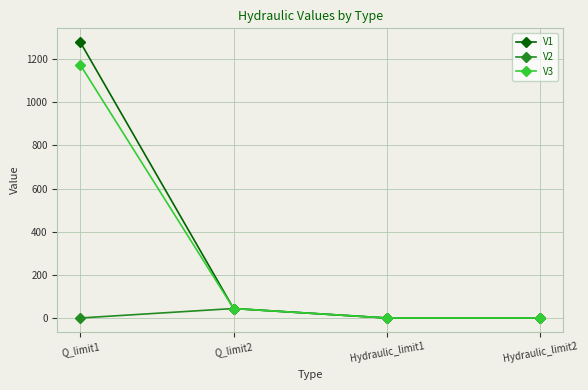

True or false: V1 has a value of 1278.6 at Q_limit1.

True